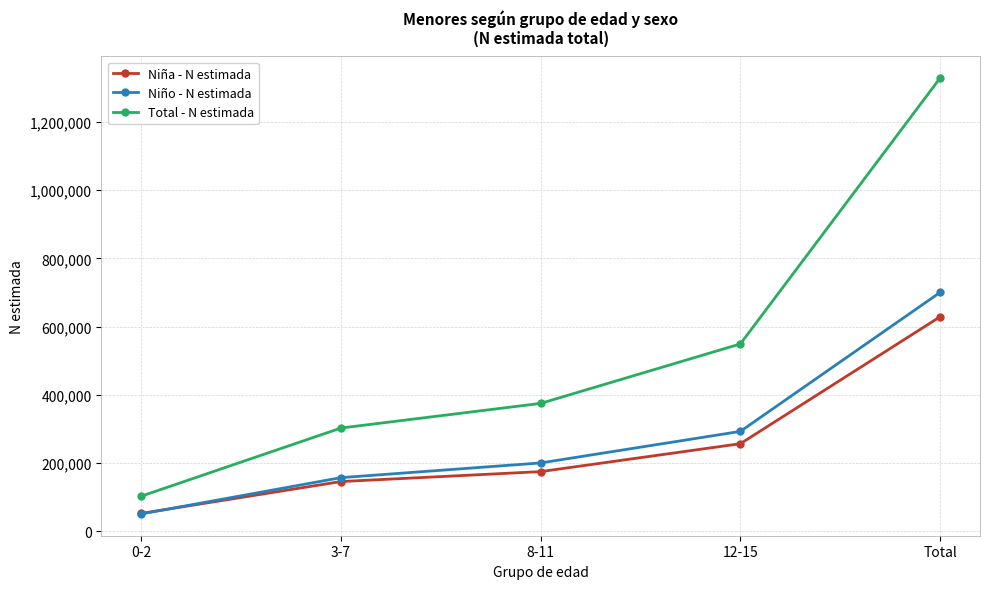

Does the chart have visible grid lines?

Yes